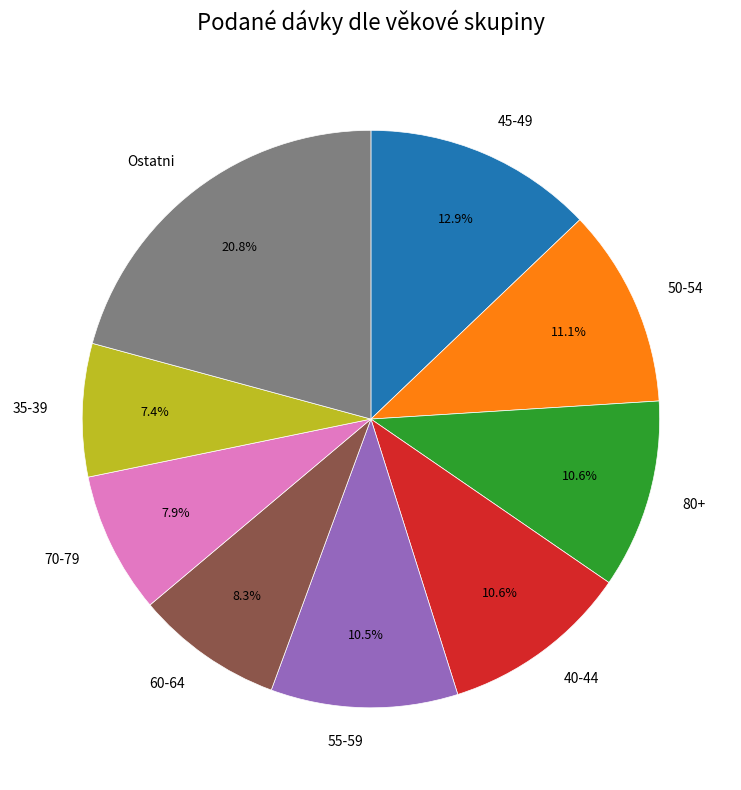

Approximately how many times larger is the value at Ostatni compared to 35-39?

2.8